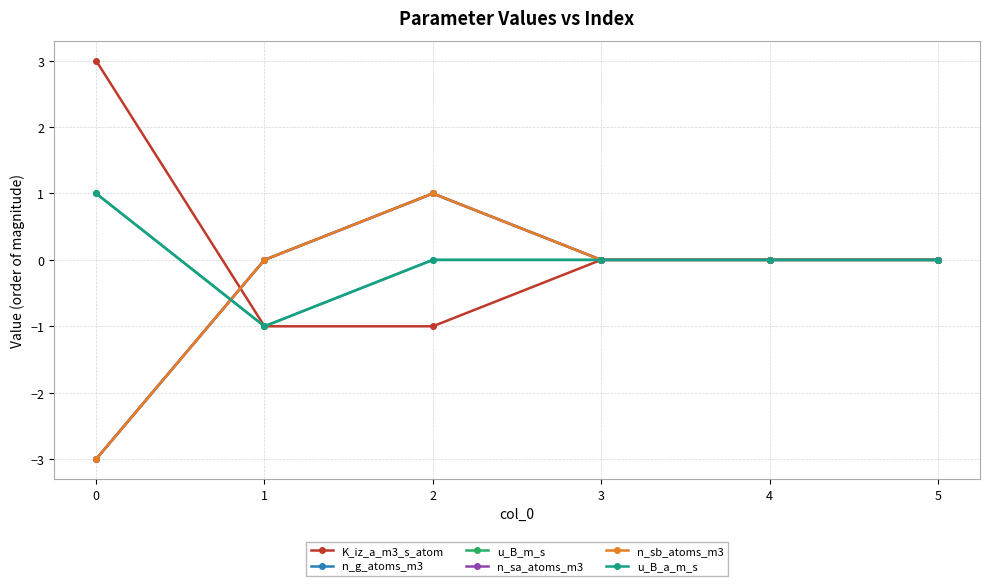

Is this an area chart (filled region under the line)?

No